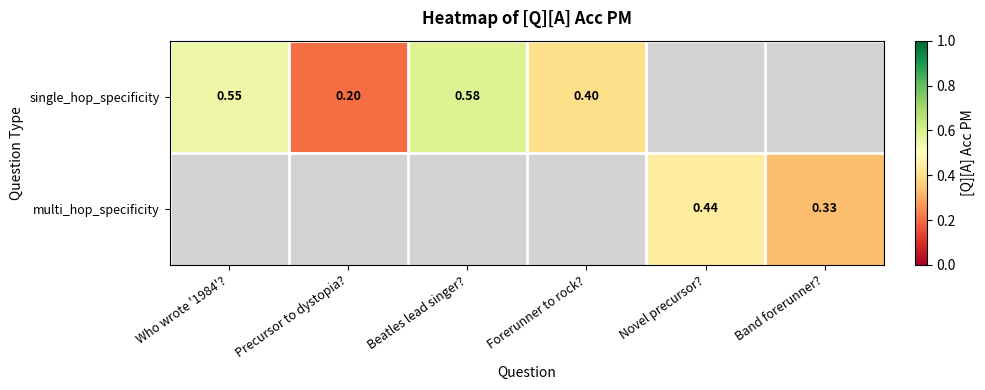

How many data points does each series have?

6